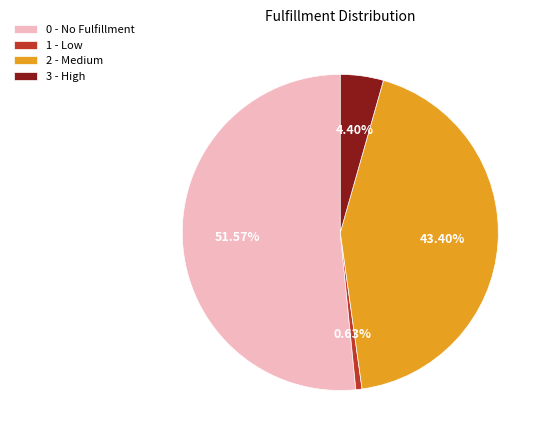

What percentage is the 3 slice, to the nearest percent?

4%